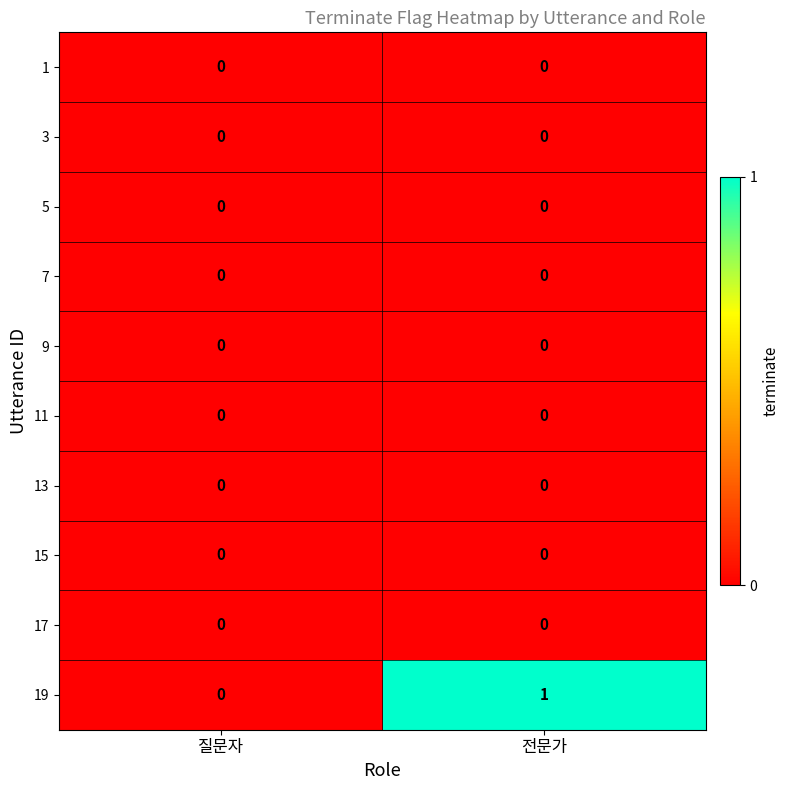

The 17 series shows 0 at 질문자. True or false?

True